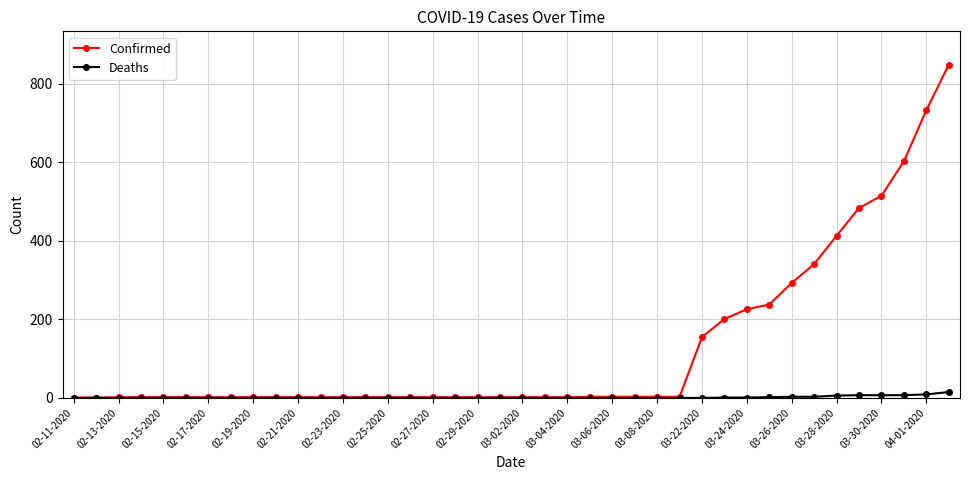

List the series in order of their peak value, highest first.

Confirmed, Deaths